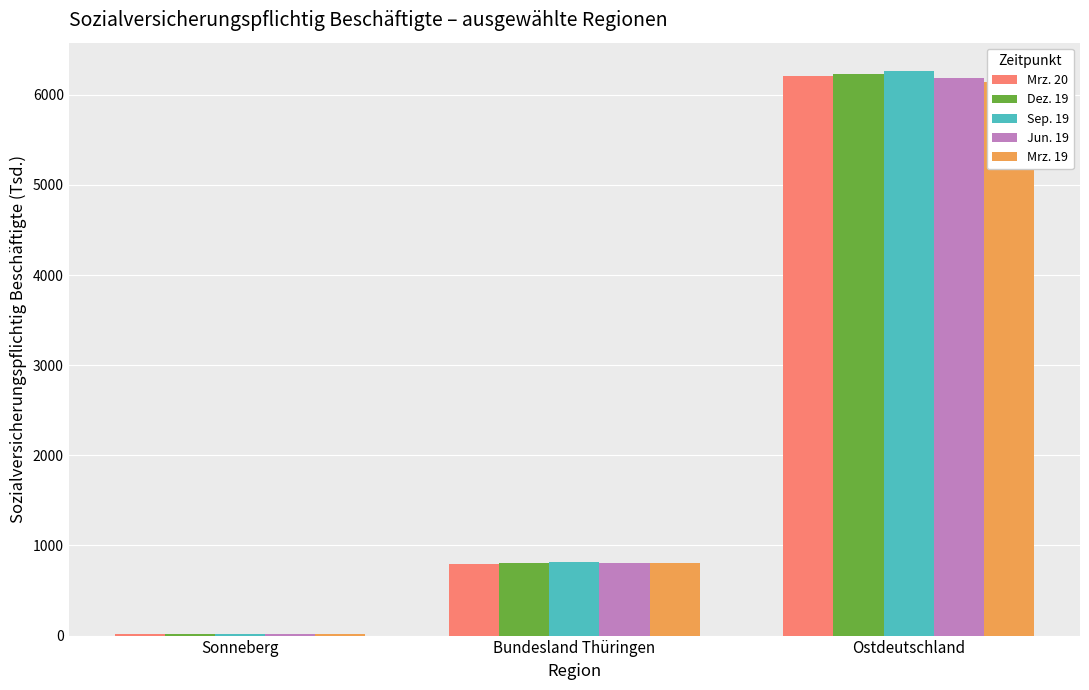

How many groups of bars are there?

3